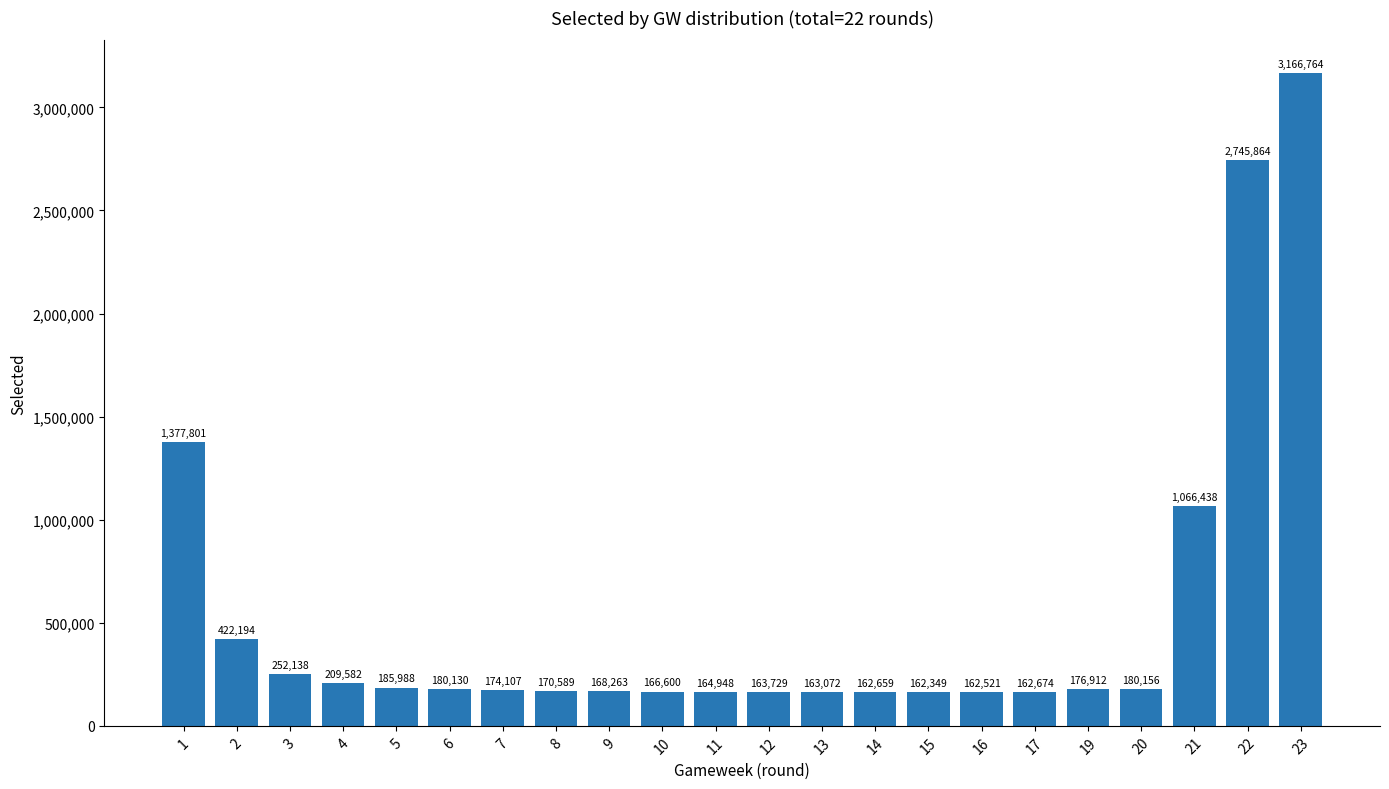

Which has a higher value, 19 or 8?

19